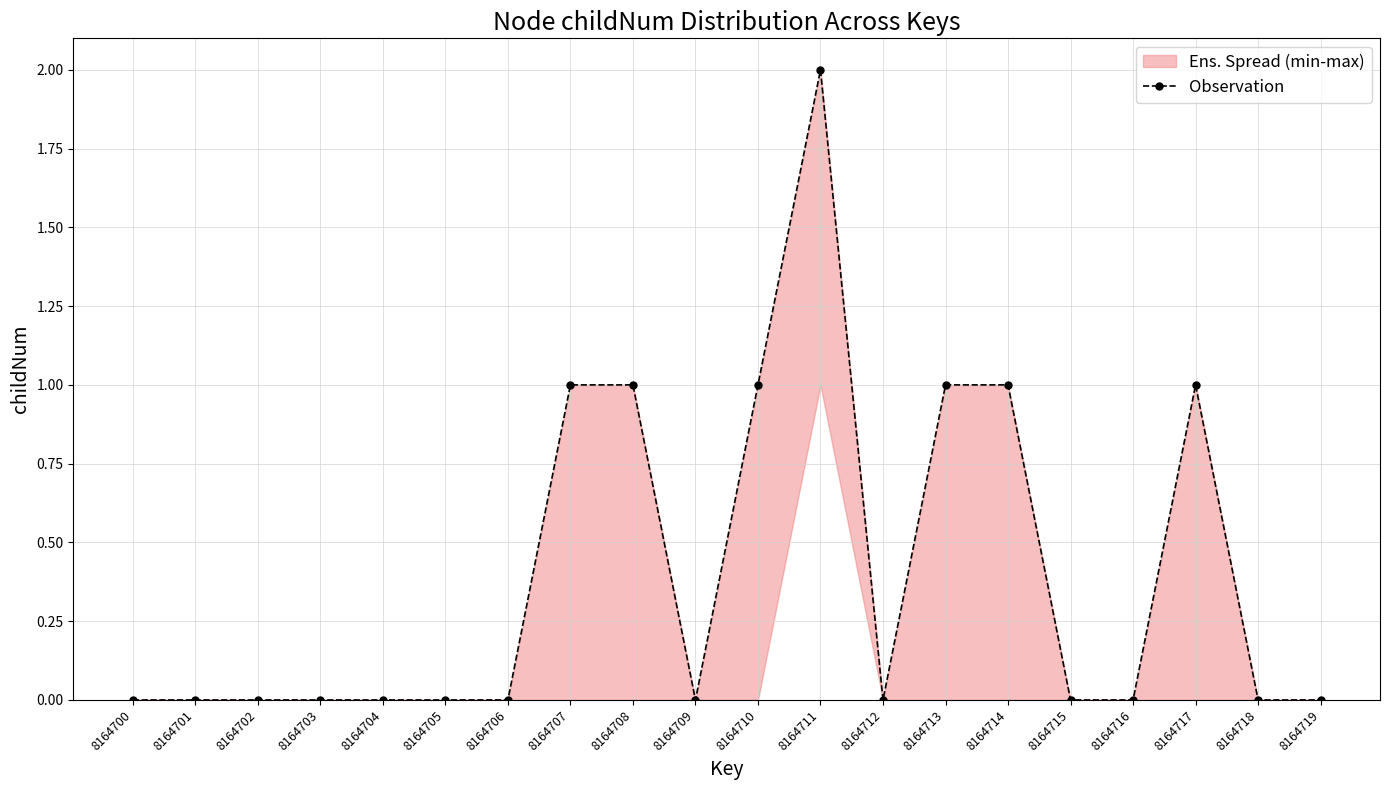

List the labels in order of value, smallest first.

8164700, 8164701, 8164702, 8164703, 8164704, 8164705, 8164706, 8164709, 8164712, 8164715, 8164716, 8164718, 8164719, 8164707, 8164708, 8164710, 8164713, 8164714, 8164717, 8164711